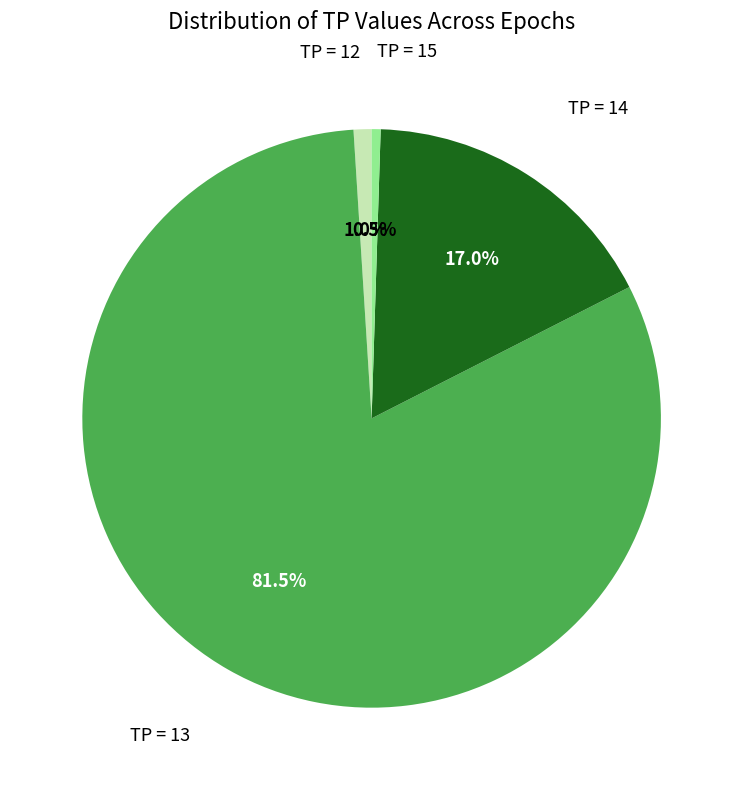

Is there a majority slice in this chart?

Yes